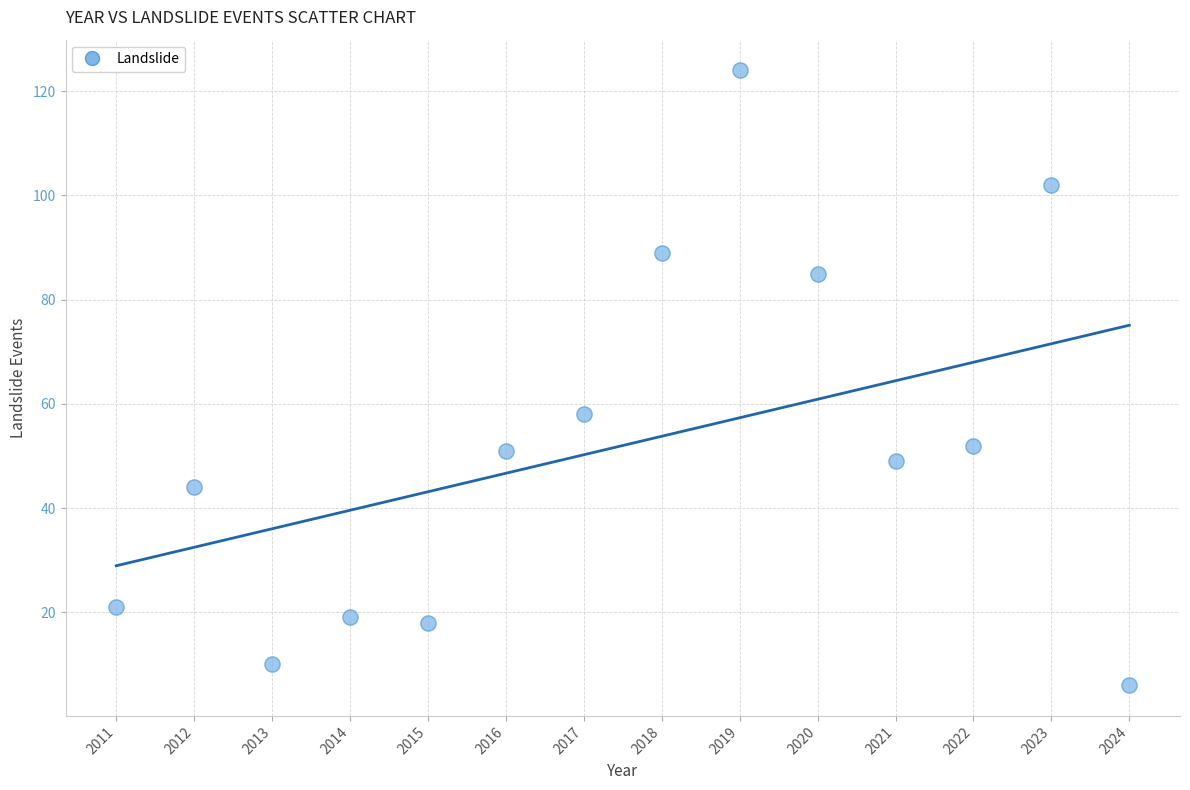

What Y value in the scatter plot is closest to 65?

58